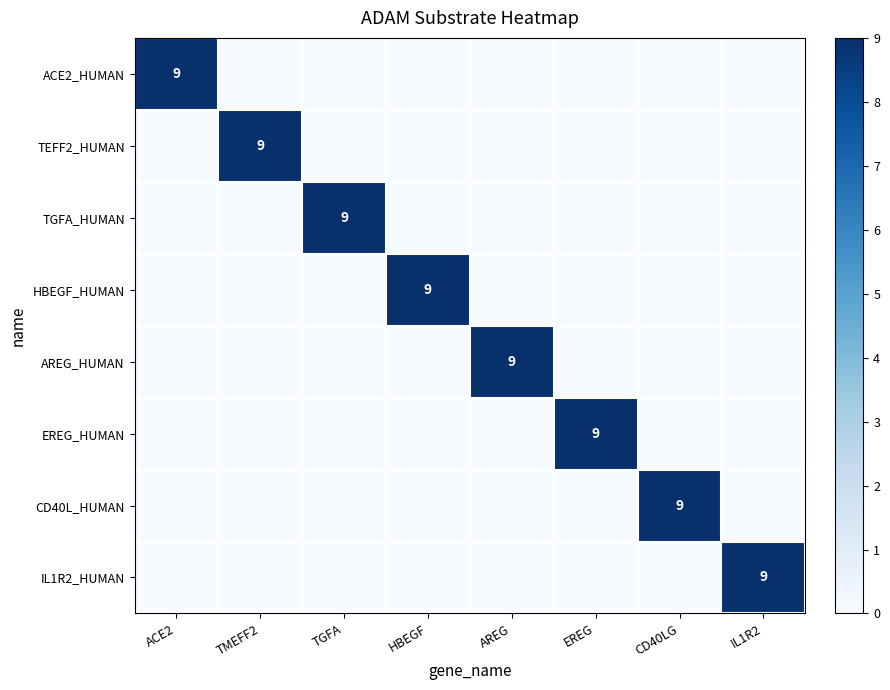

Which label corresponds to the largest value in the chart?

ACE2